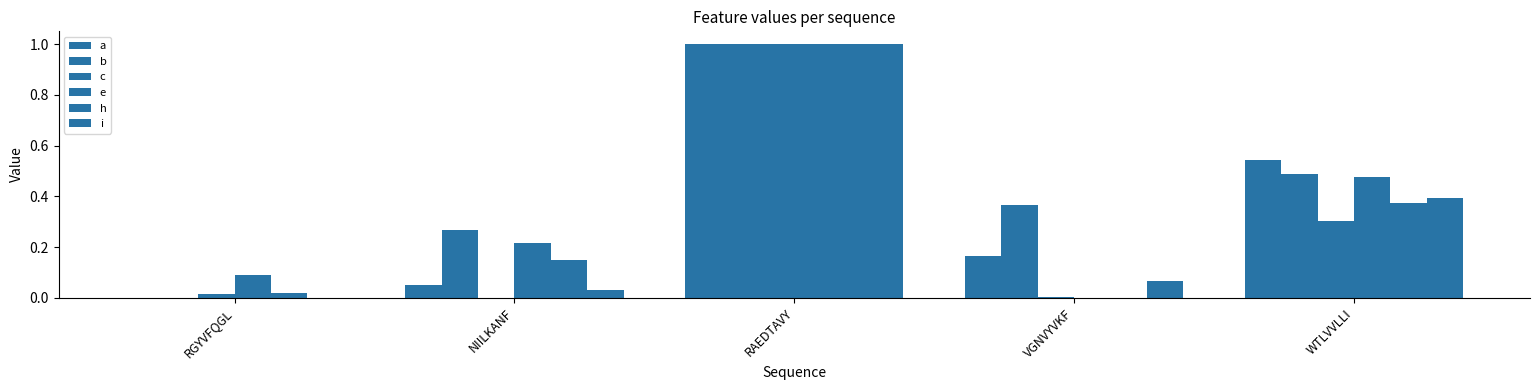

How many distinct data groups are displayed?

6